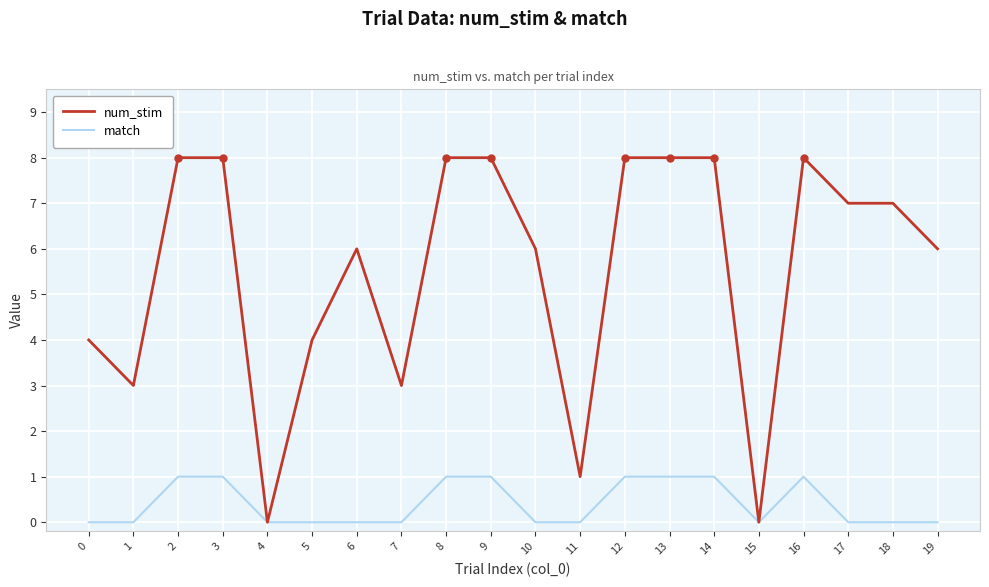

What are all the series names shown in the legend?

num_stim, match